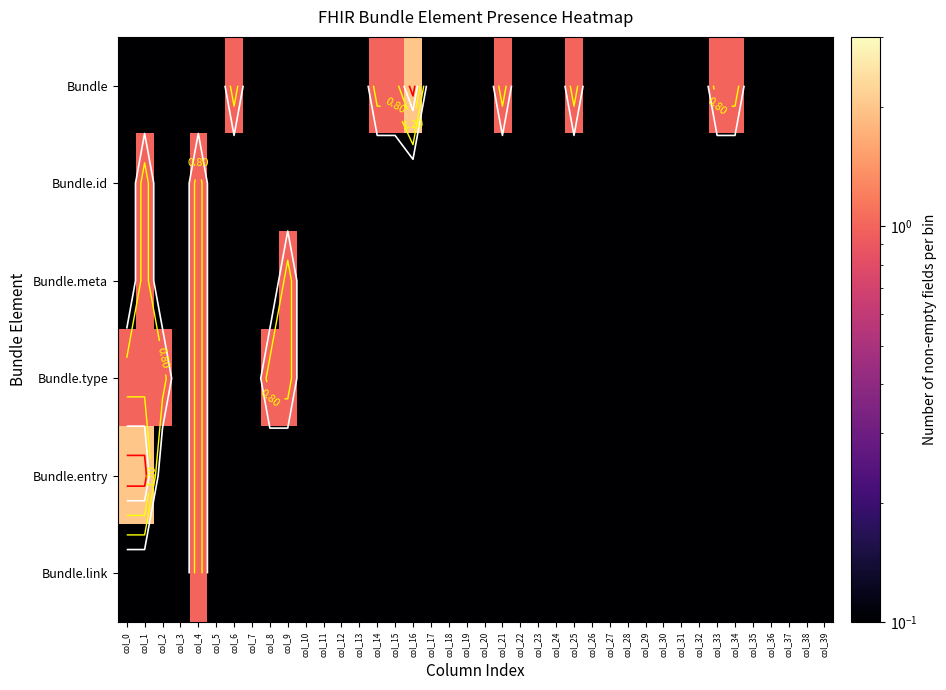

What is the average value of the Bundle.id series?

0.1